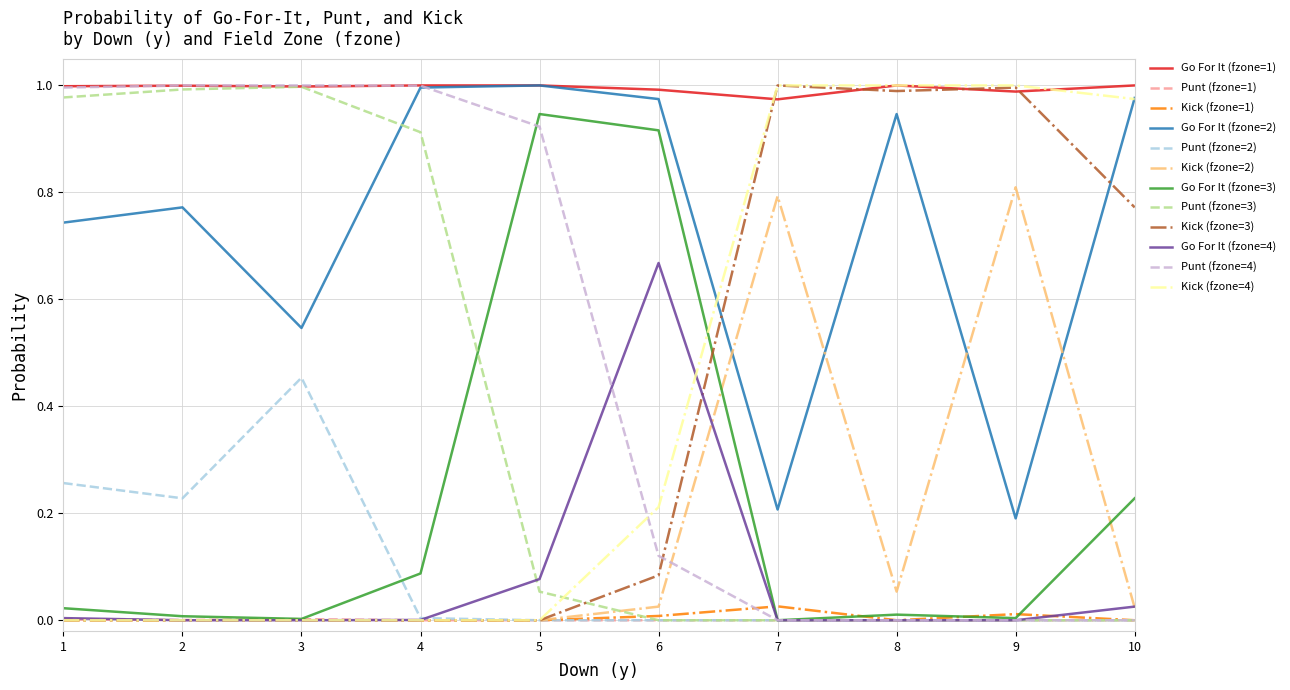

True or false: Kick (fzone=1) and Go For It (fzone=2) intersect in this chart.

False